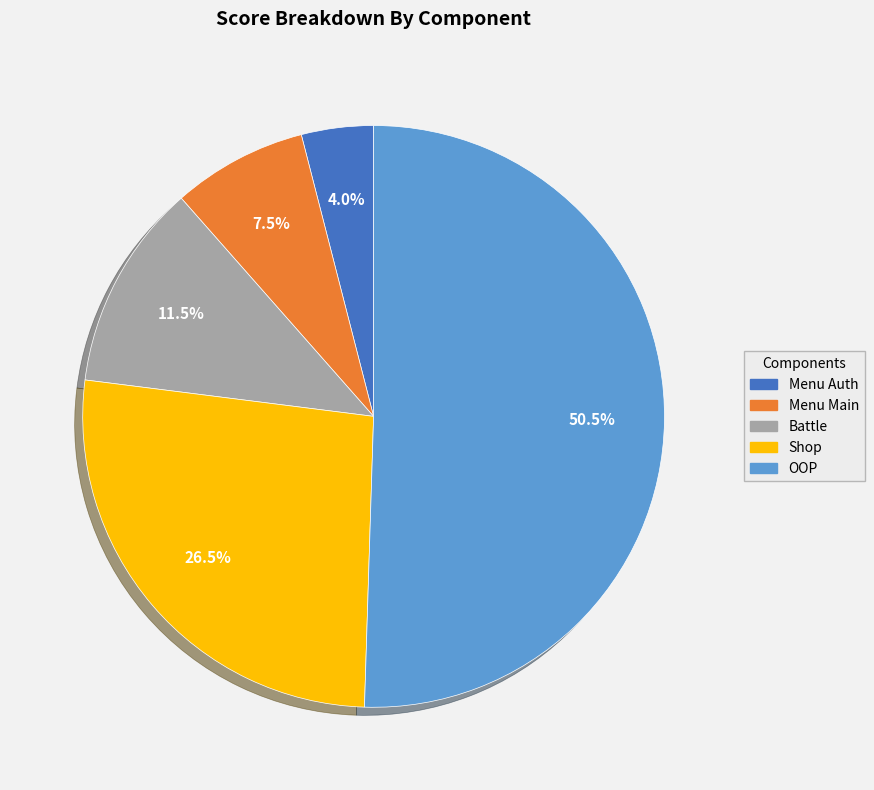

Which has a higher value, Battle or Shop?

Shop